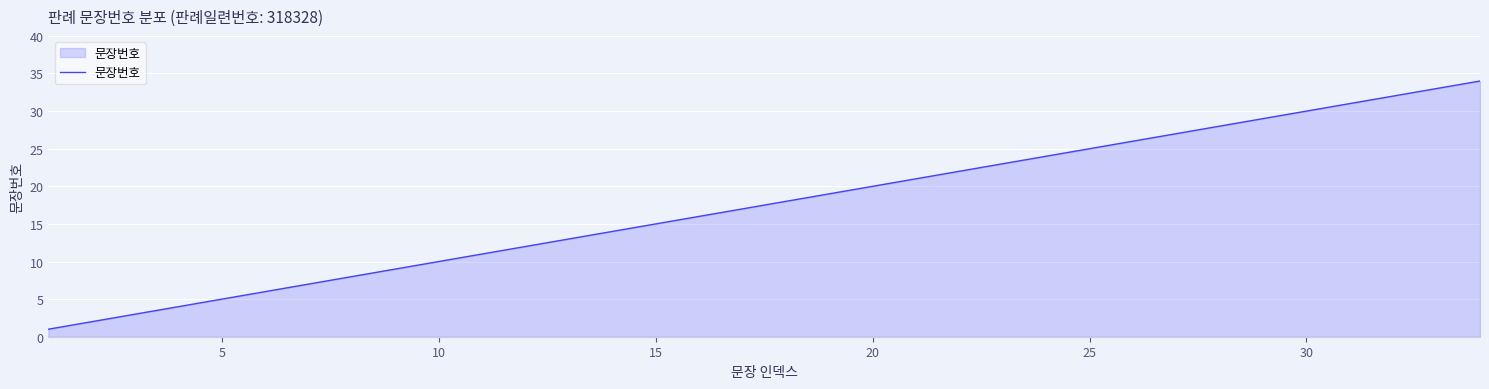

What is the greatest value displayed?

34